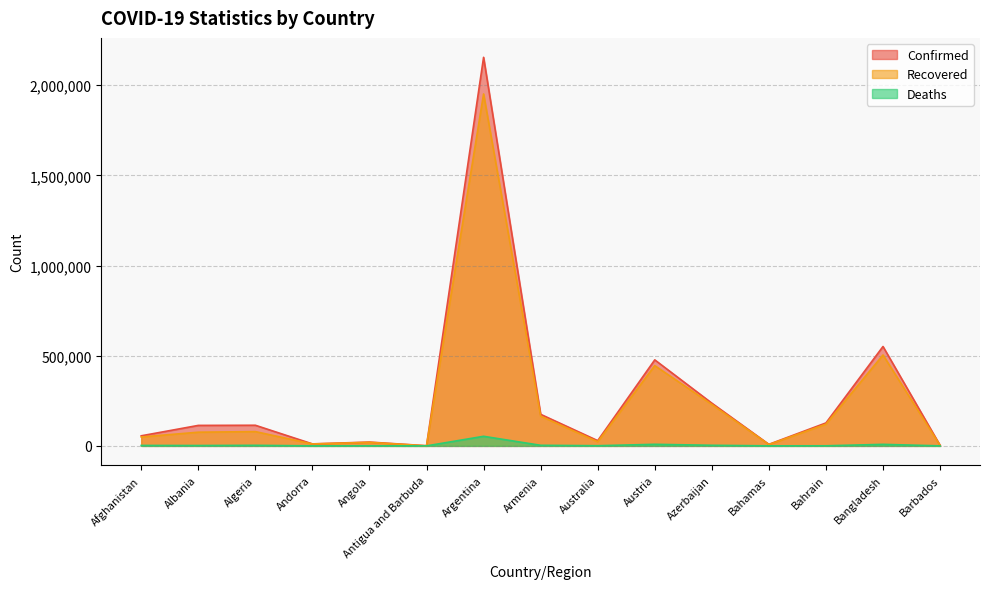

How many categories are shown in the chart?

15